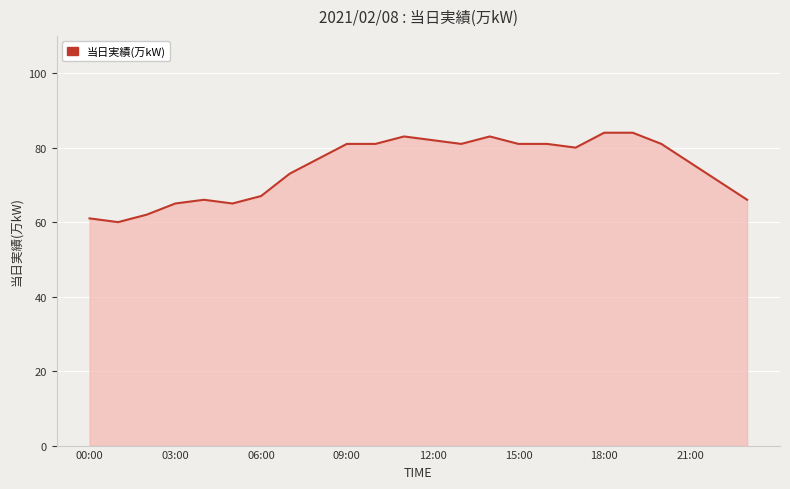

Does the chart have visible grid lines?

Yes